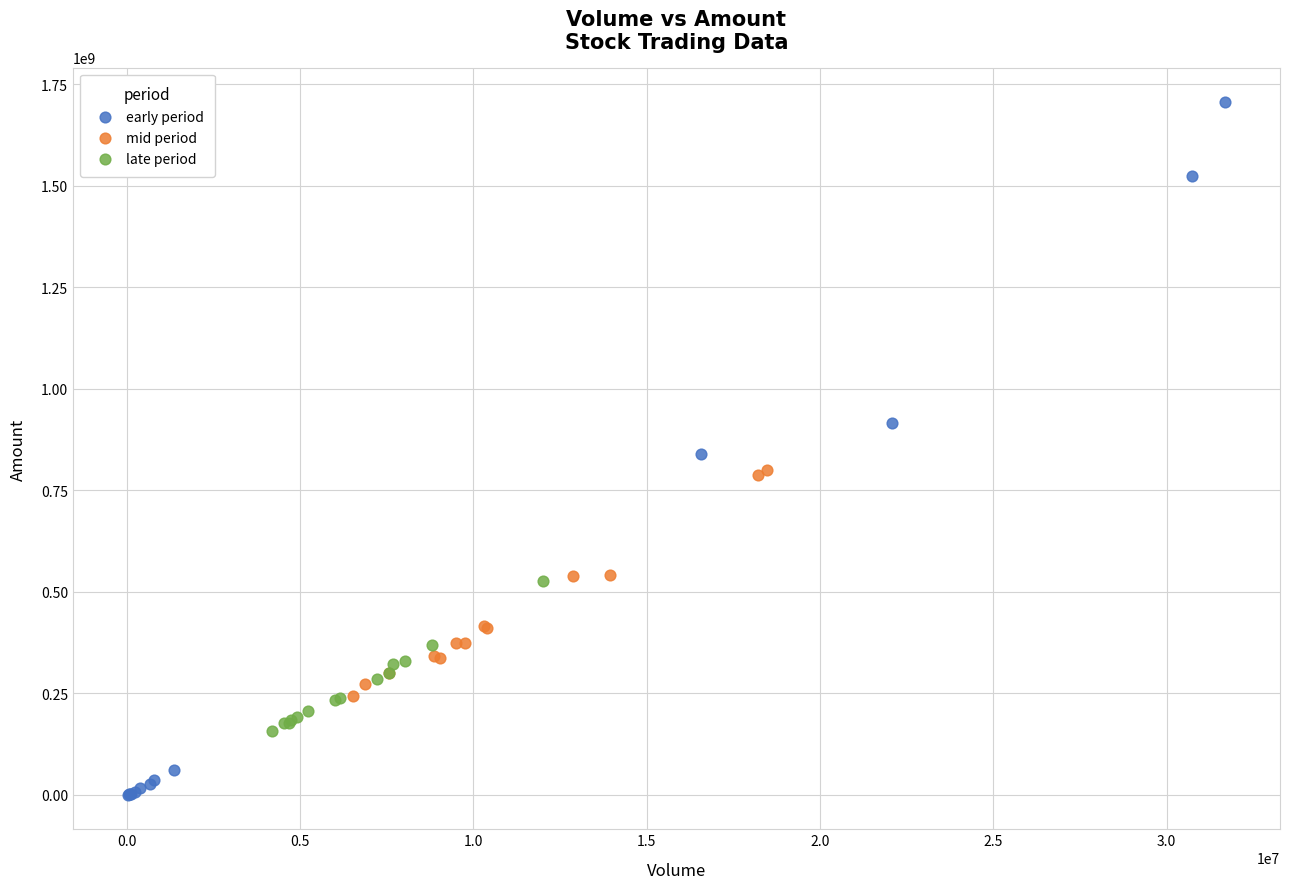

Which series has the widest spread of Y values?

early period